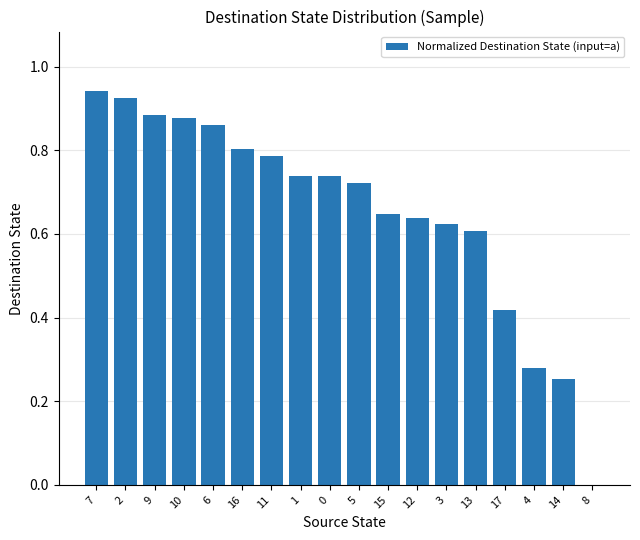

What is the change in value from 3 to 8?

-0.6